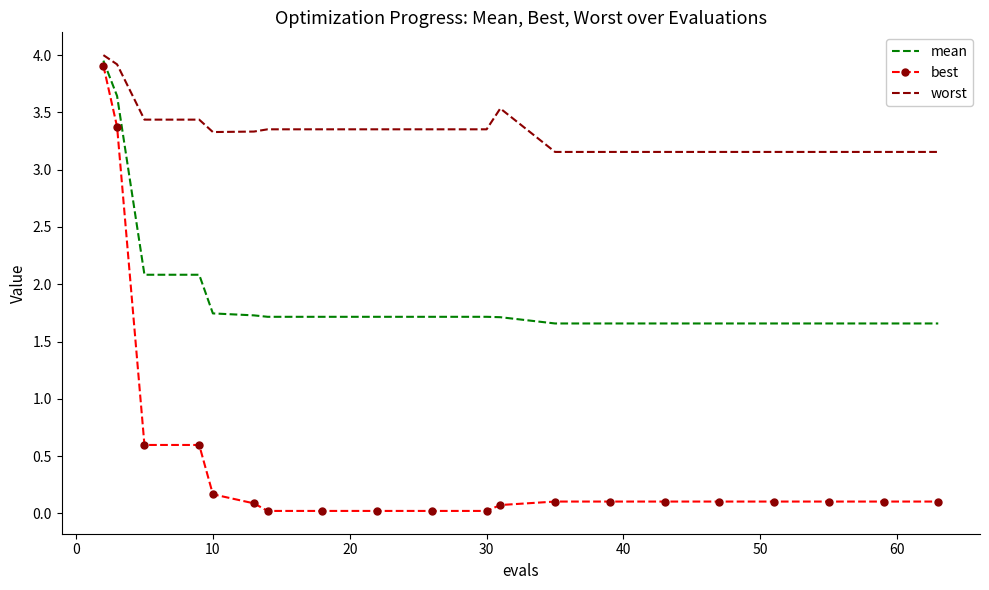

Rank the series by their average value, from highest to lowest.

worst, mean, best